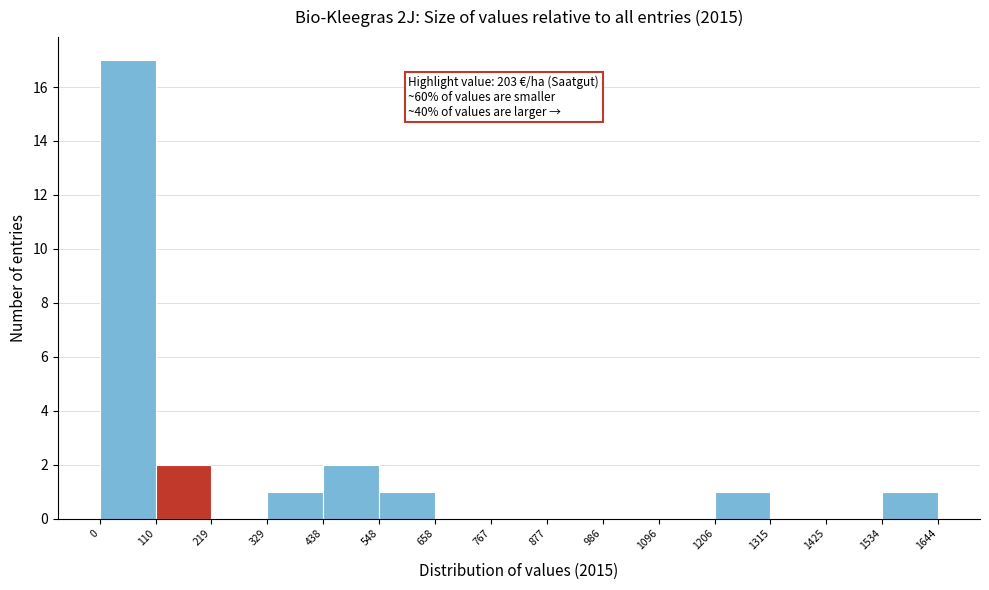

Over which range of the x-axis is the bar tallest?

0 to 110